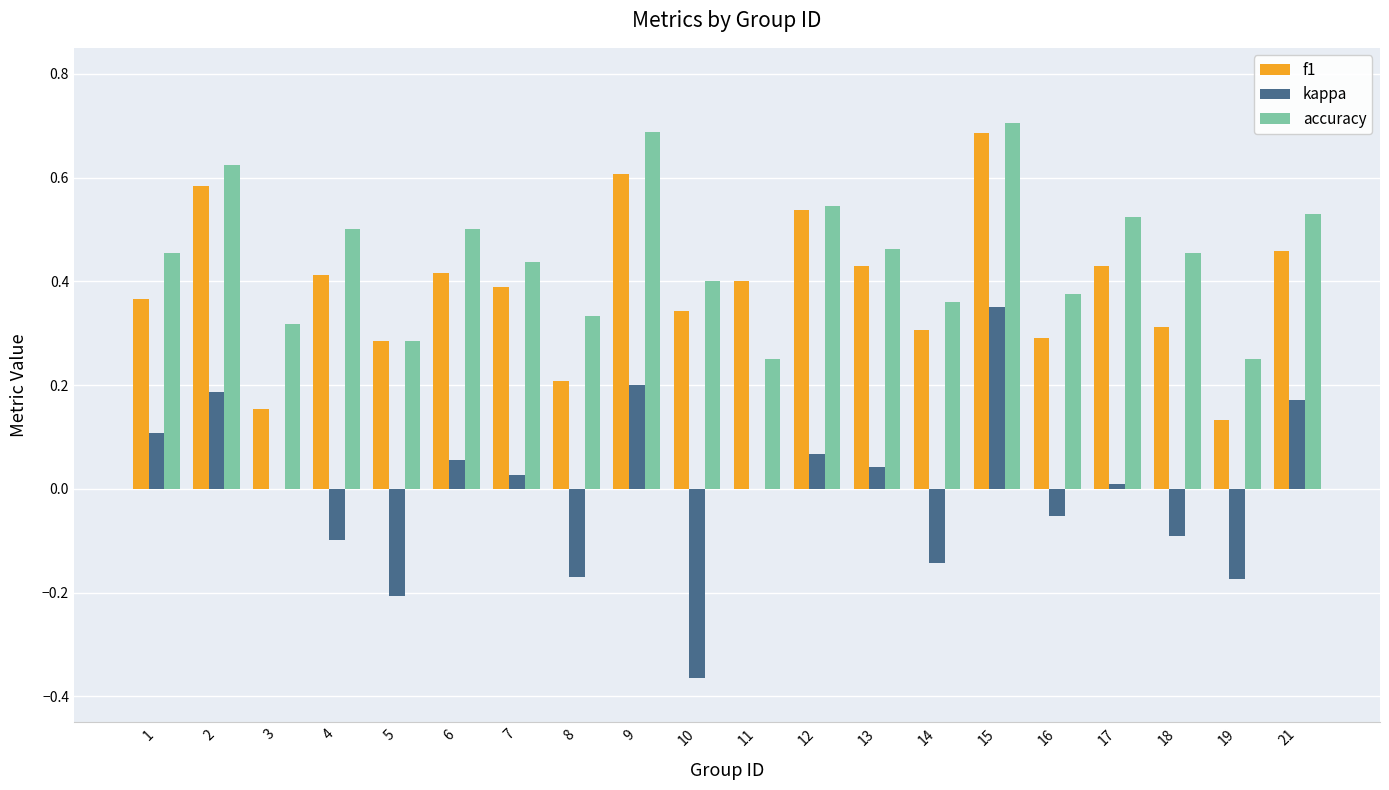

The kappa series shows -0.1 at 16. True or false?

True